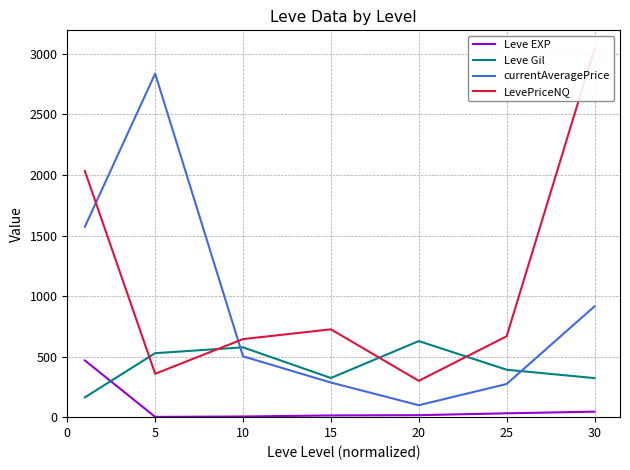

What are all the series names shown in the legend?

Leve EXP, Leve Gil, currentAveragePrice, LevePriceNQ